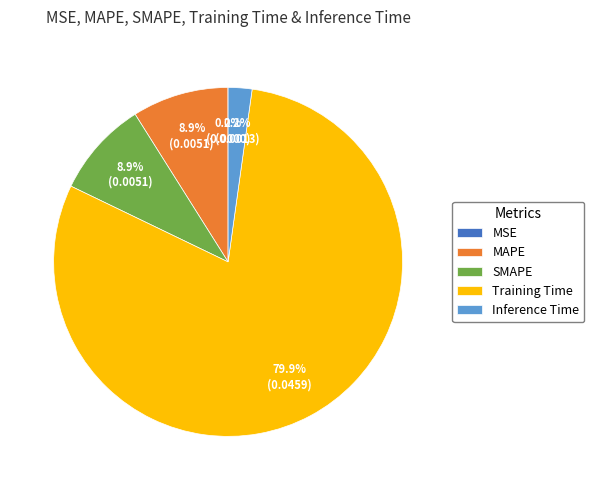

Is it true that SMAPE is 16% of the pie?

False